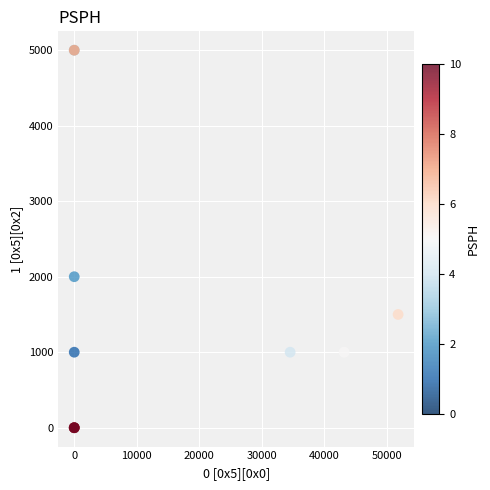

What Y value in the scatter plot is closest to 2500?

2000